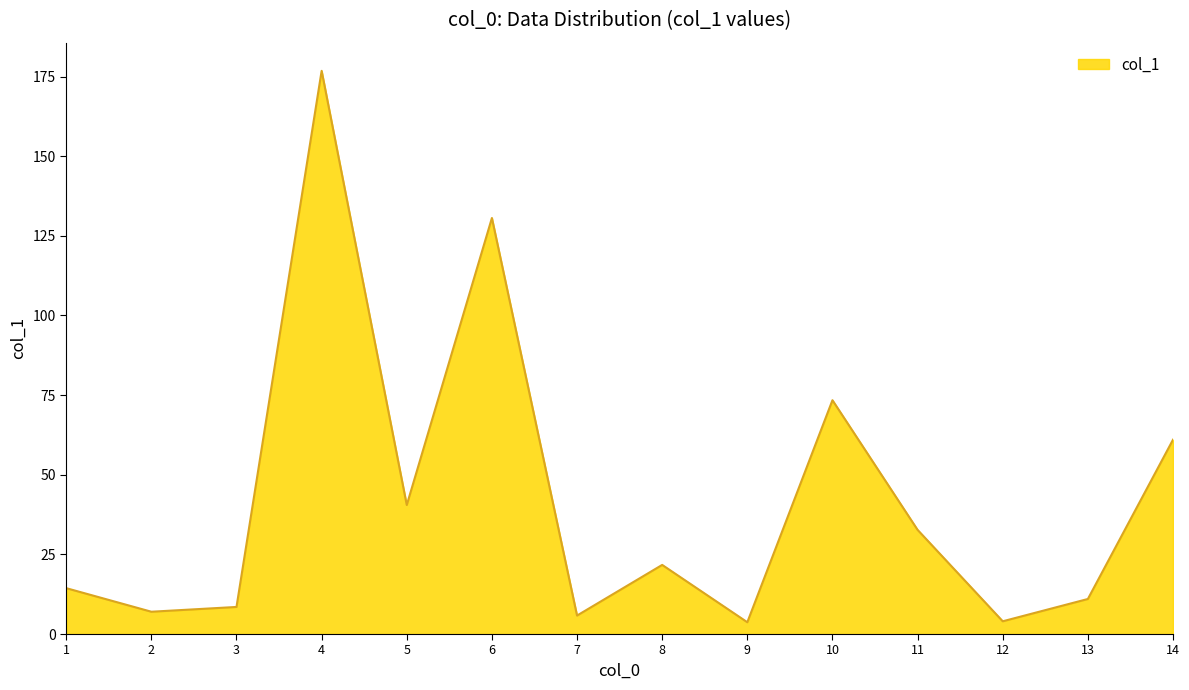

True or false: the data shows 8.5 at 3.

True